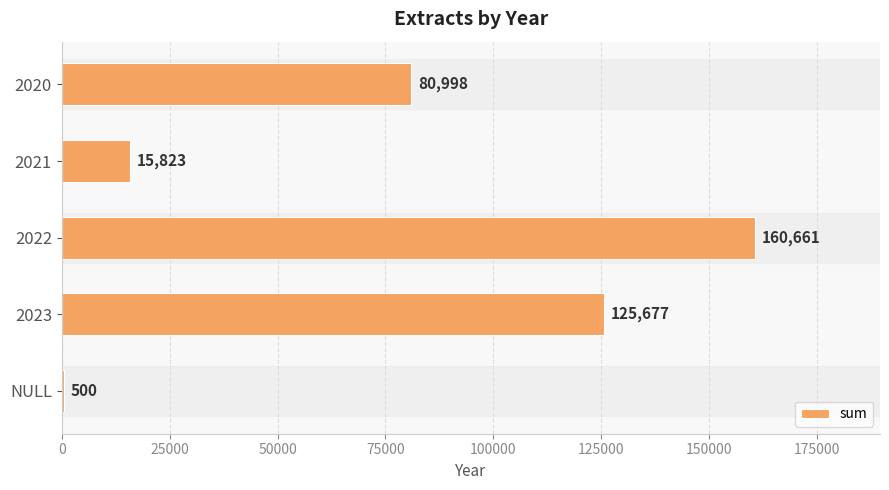

What is the greatest value displayed?

160661